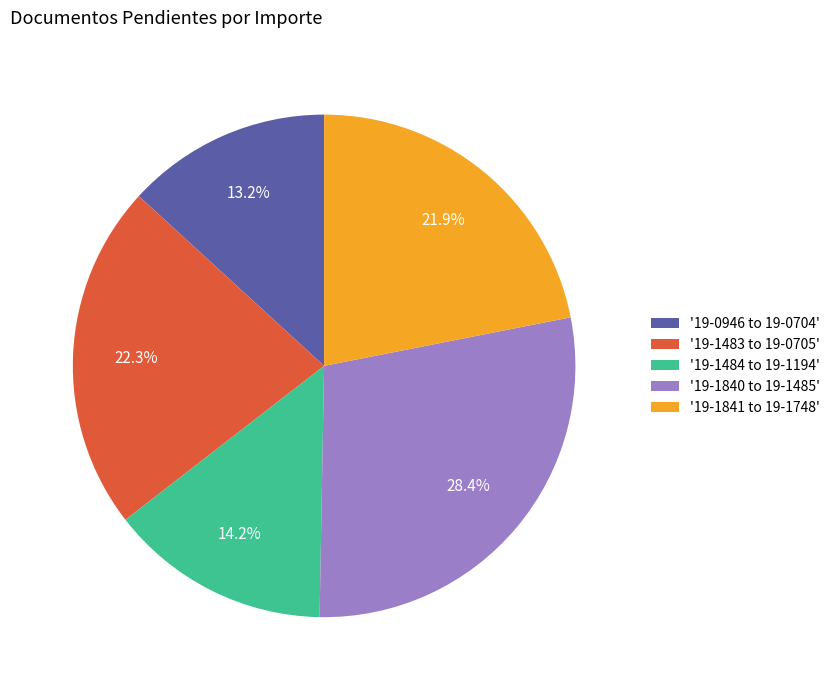

What is the smallest slice in the pie chart?

'19-0946 to 19-0704'